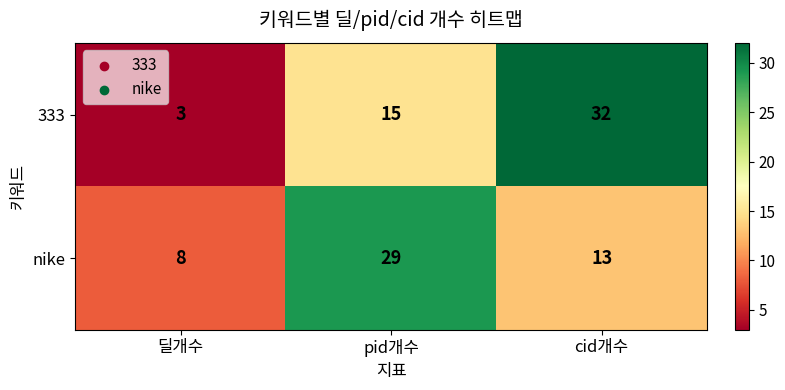

At which category is the sum across all series the highest?

cid개수